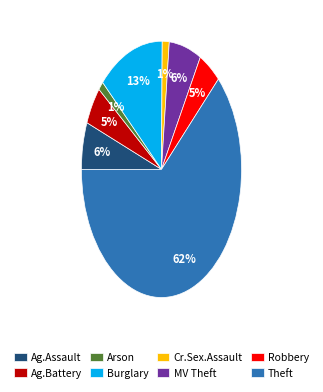

What percentage is the Arson slice, to the nearest percent?

1%